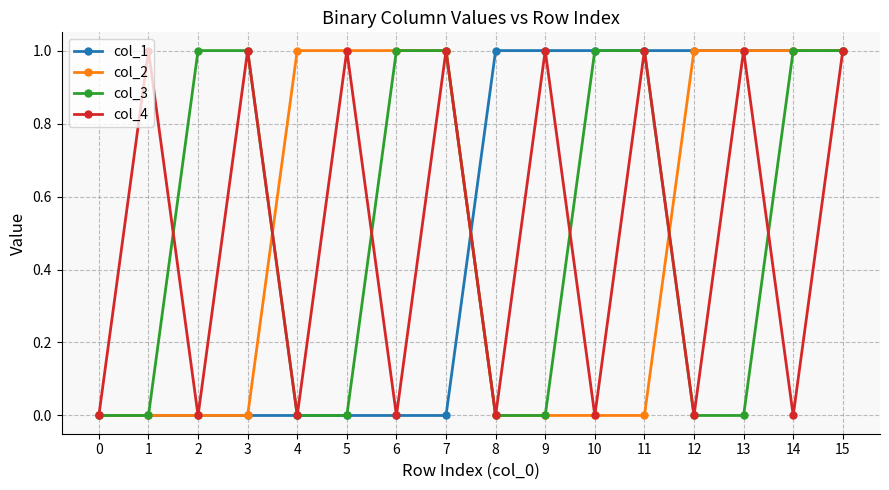

Which series changed the most between 12 and 13?

col_4